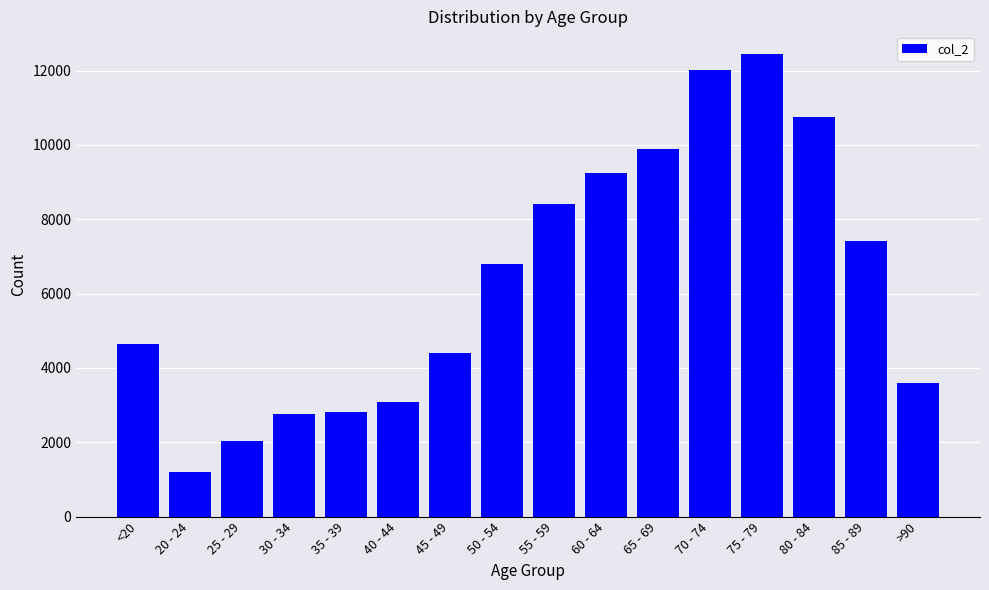

What is the sum of the values at 60 - 64 and 85 - 89?

16653